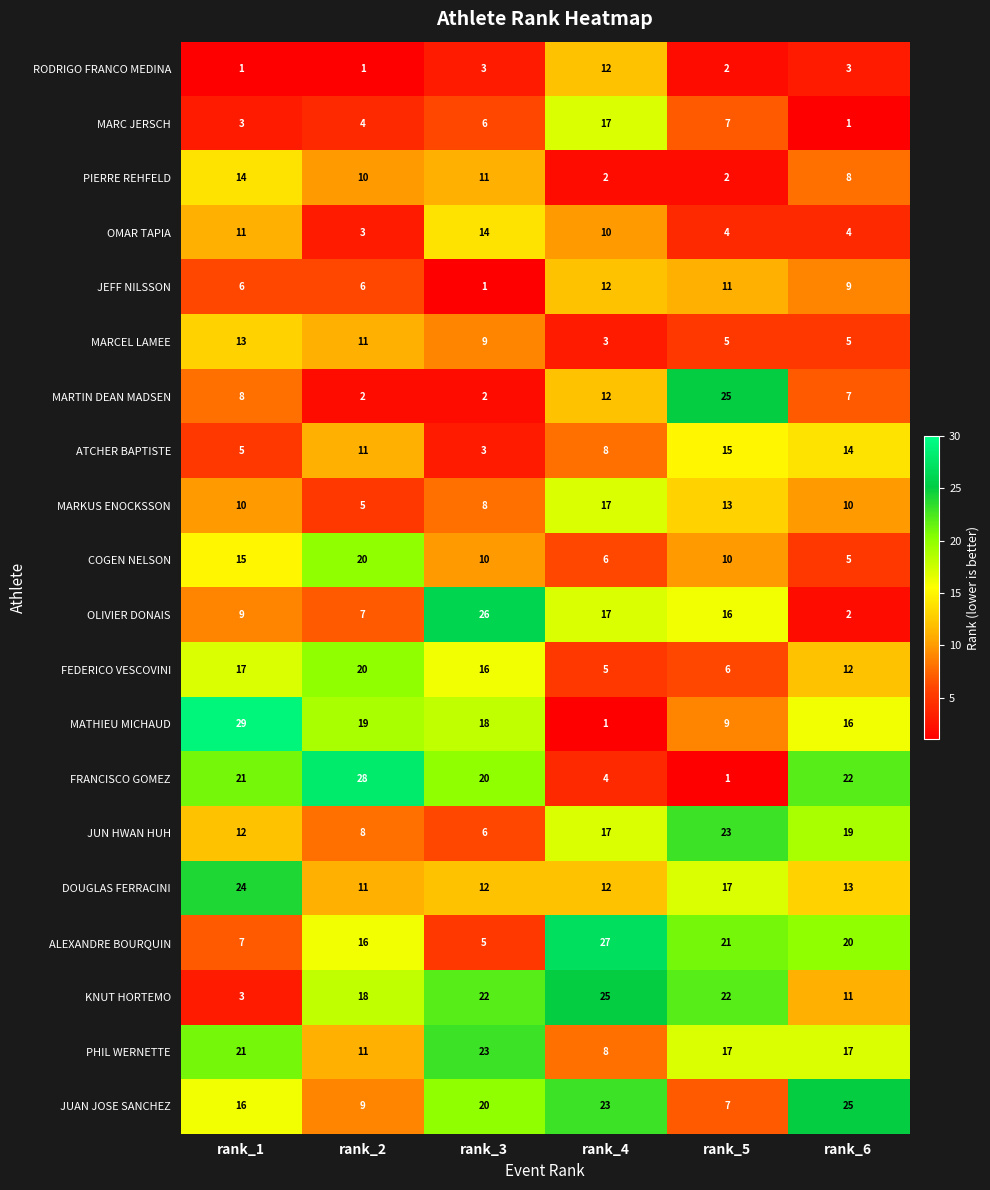

Which label corresponds to the largest value in the chart?

rank_1